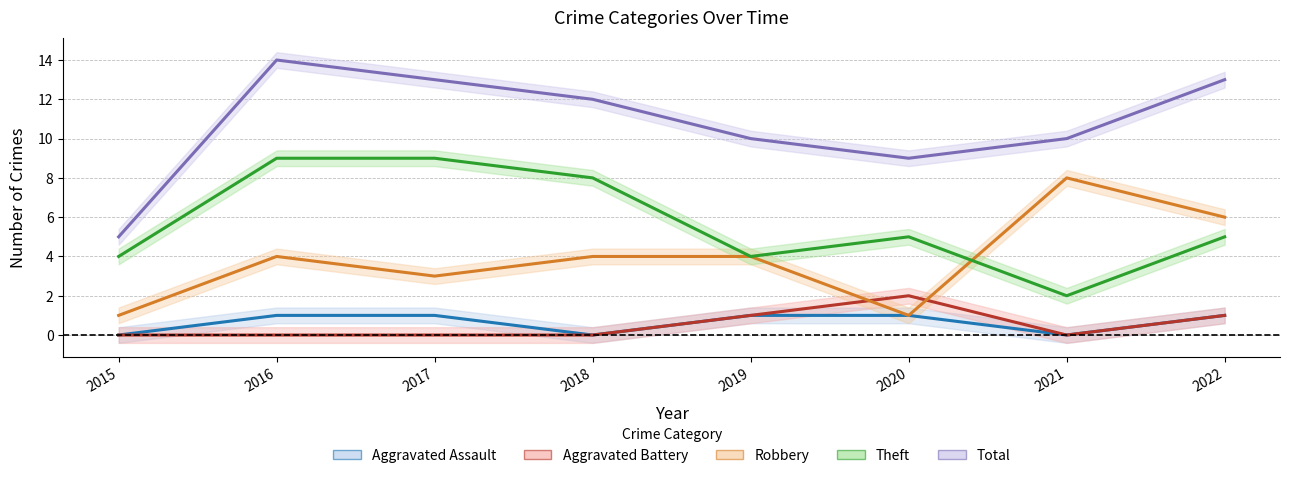

Reading right to left, list all the values displayed in this chart.

Aggravated Assault: 2022=1	2021=0	2020=1	2019=1	2018=0	2017=1	2016=1	2015=0
Aggravated Battery: 2022=1	2021=0	2020=2	2019=1	2018=0	2017=0	2016=0	2015=0
Robbery: 2022=6	2021=8	2020=1	2019=4	2018=4	2017=3	2016=4	2015=1
Theft: 2022=5	2021=2	2020=5	2019=4	2018=8	2017=9	2016=9	2015=4
Total: 2022=13	2021=10	2020=9	2019=10	2018=12	2017=13	2016=14	2015=5